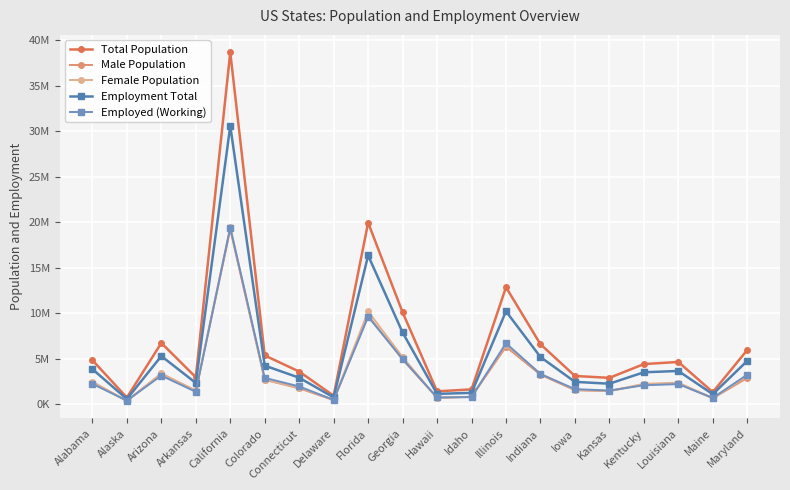

How many categories are shown in the chart?

20